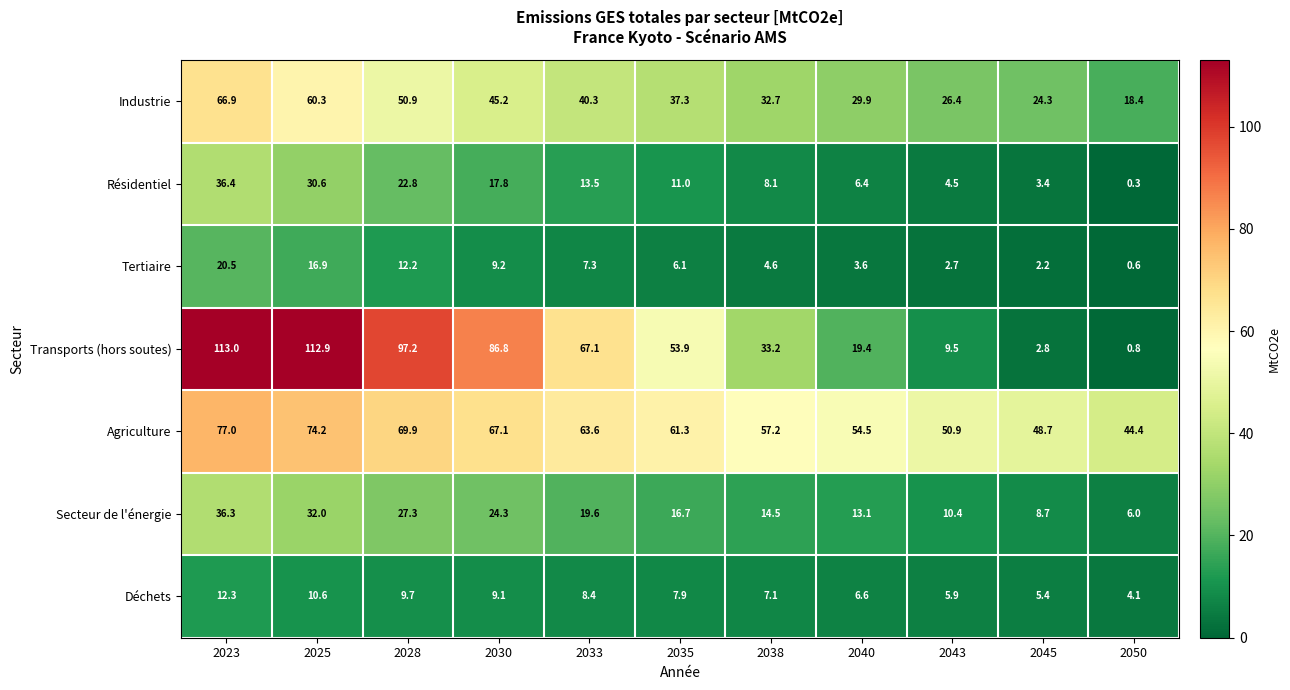

The Agriculture series shows 50.9 at 2043. True or false?

True